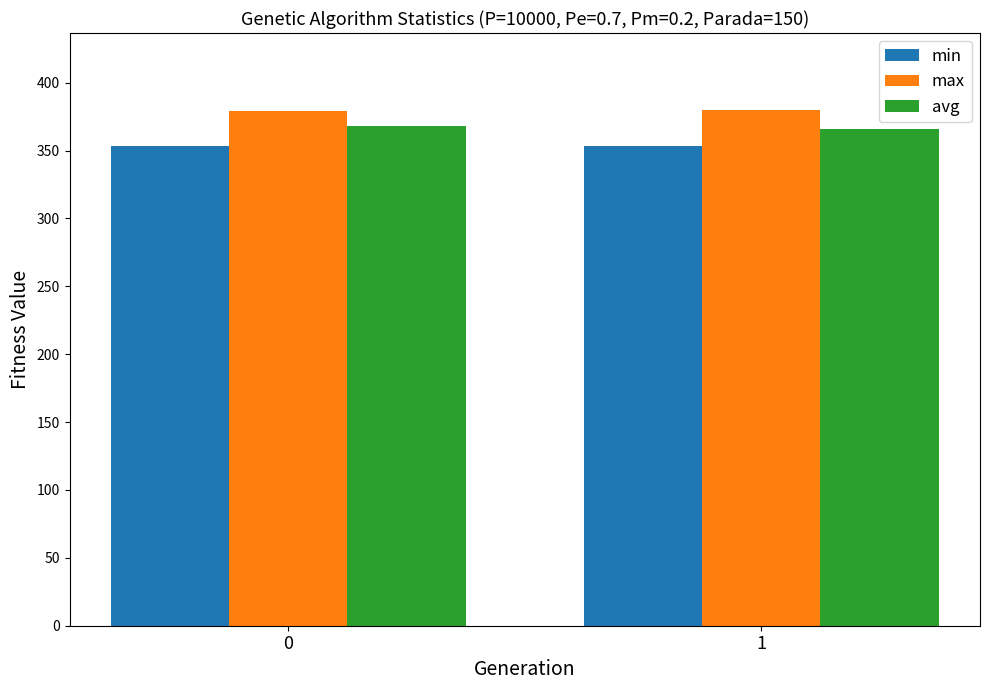

The value of min at 0 is 141.9. True or false?

False